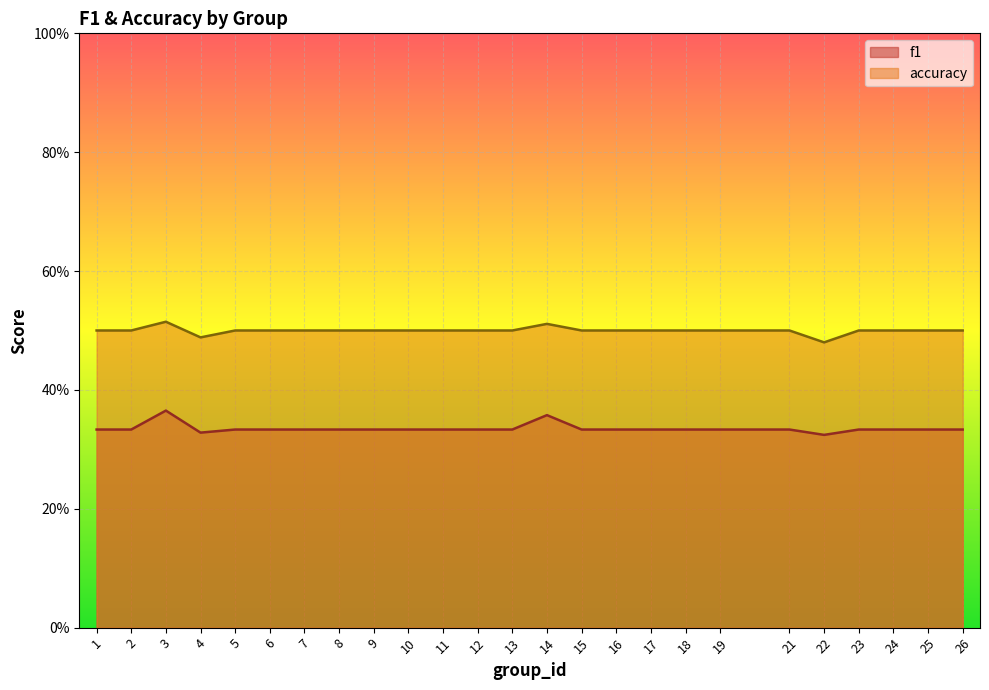

Which category has the lowest value in the accuracy series?

22